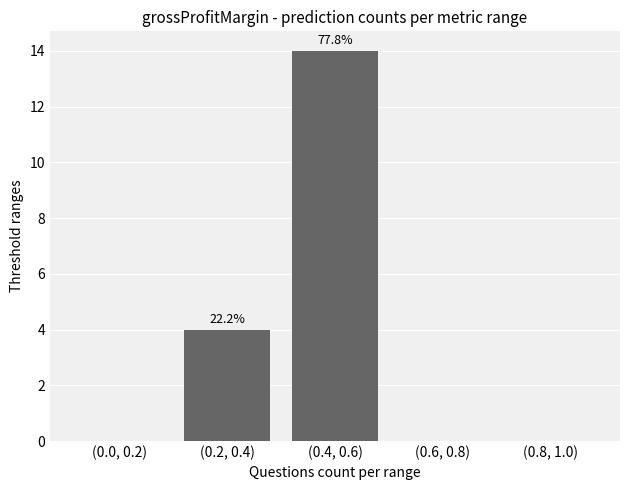

At which category does the chart reach its peak across all series?

(0.4, 0.6)